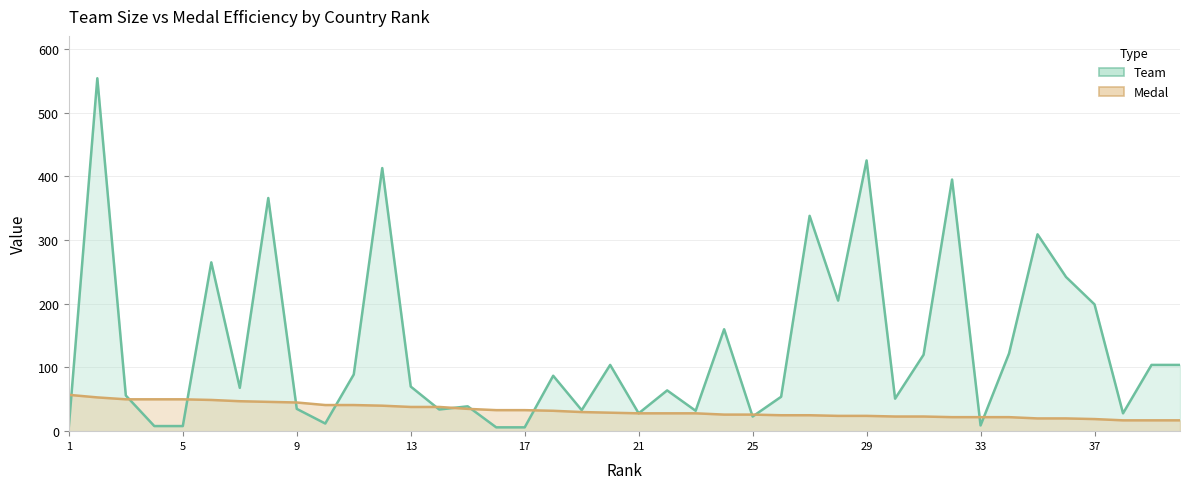

At which label does Team reach its minimum?

16